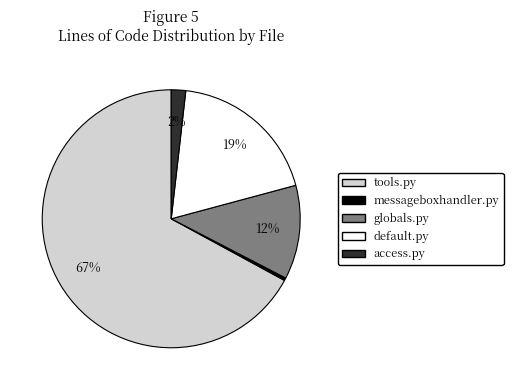

What is the largest slice in the pie chart?

tools.py